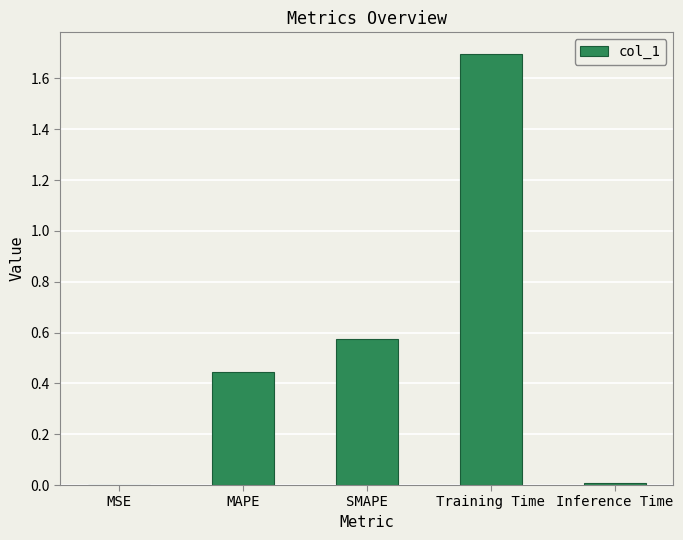

Is it true that the value at SMAPE is 0.3?

False